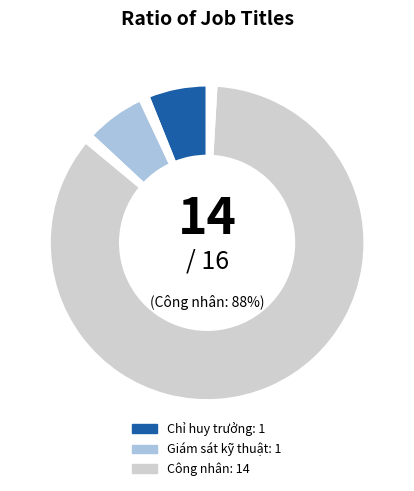

To the nearest percent, what is the difference between the Chỉ huy trưởng and Công nhân slice percentages?

81%